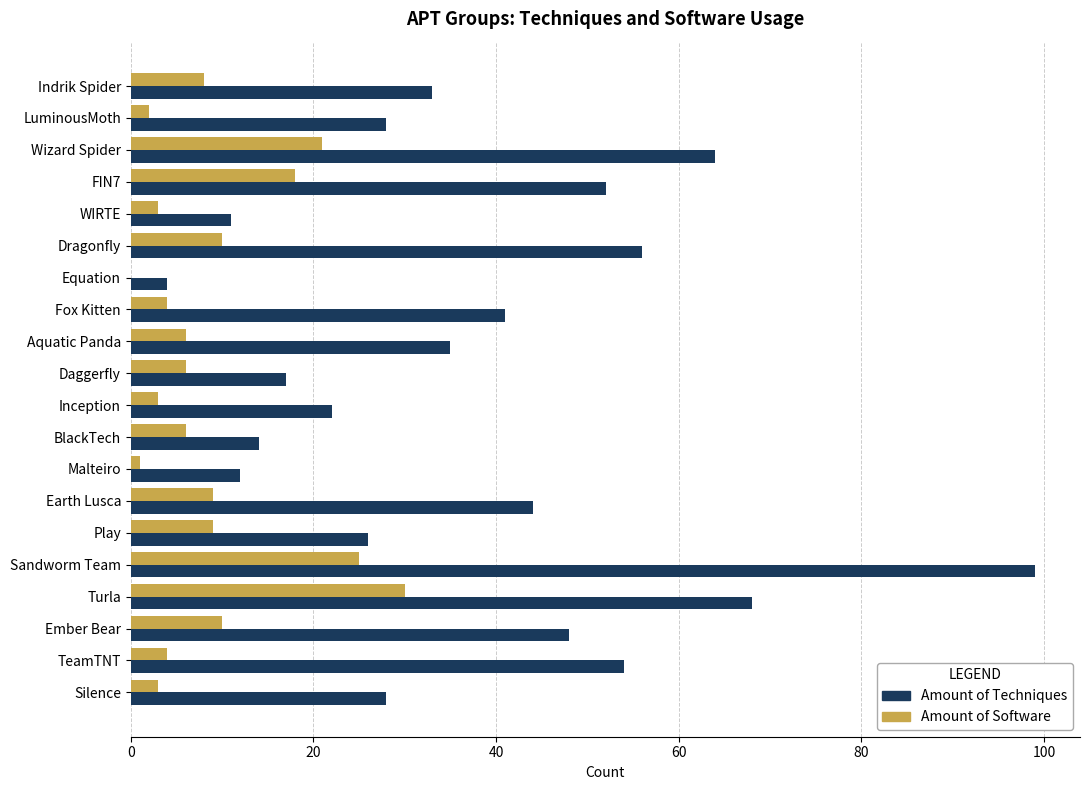

How many categories are shown in the chart?

20